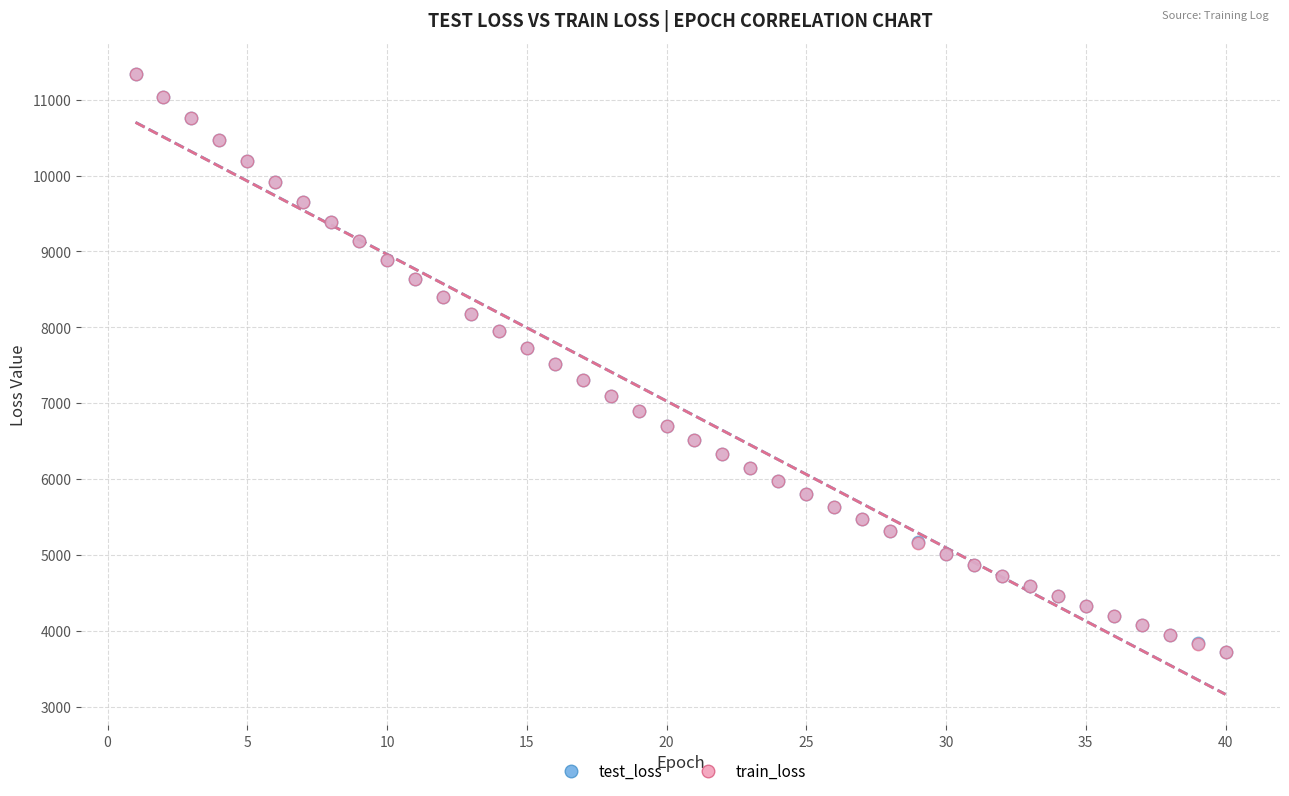

Which series has the widest spread of Y values?

test_loss